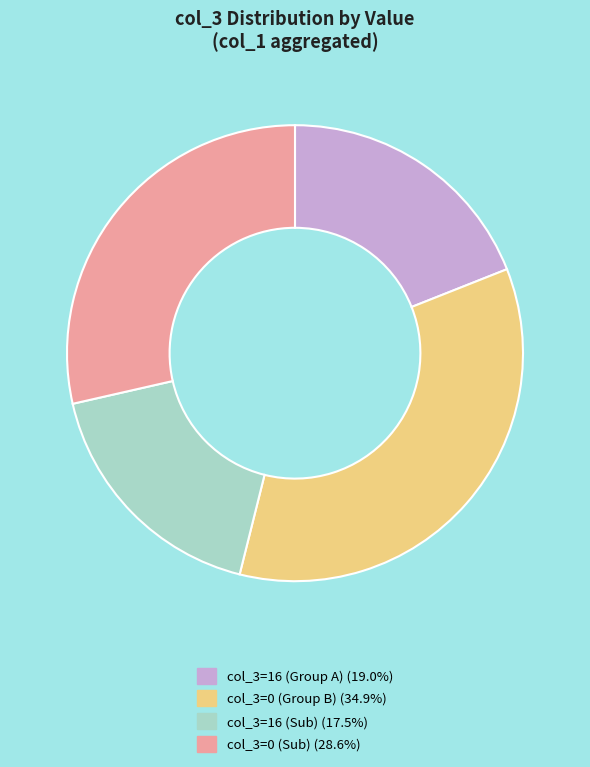

Approximately how many times larger is the value at col_3=16 (Sub) (17.5%) compared to col_3=0 (Group B) (34.9%)?

0.5